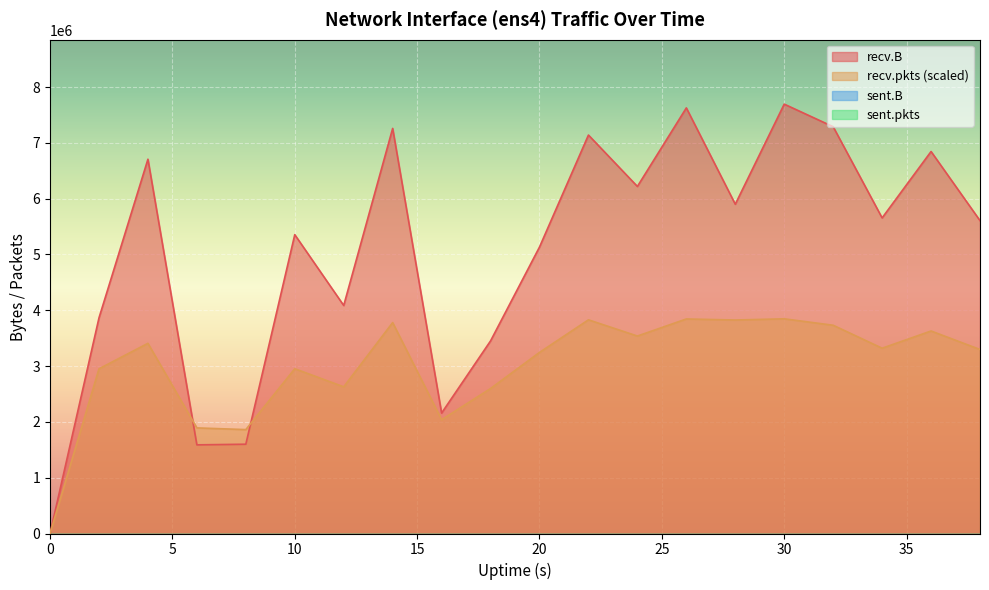

Which series changed the most between 15 and 30?

recv.B